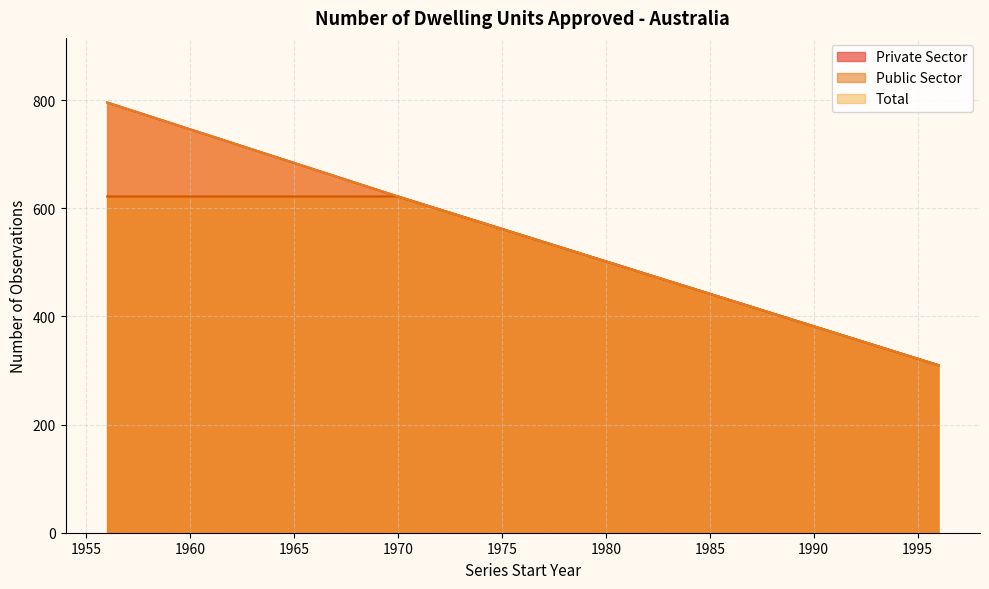

How many lines are shown in the chart?

3